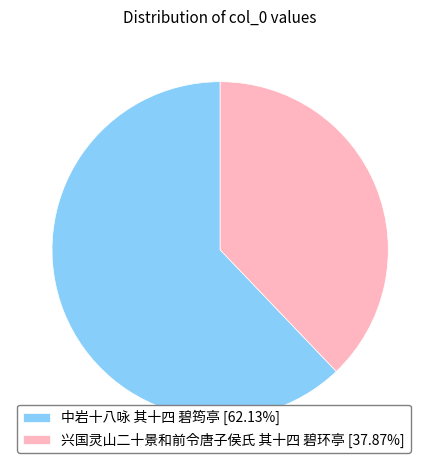

What is the ratio of the value at 兴国灵山二十景和前令唐子侯氏 其十四 碧环亭 to the value at 中岩十八咏 其十四 碧筠亭?

0.6